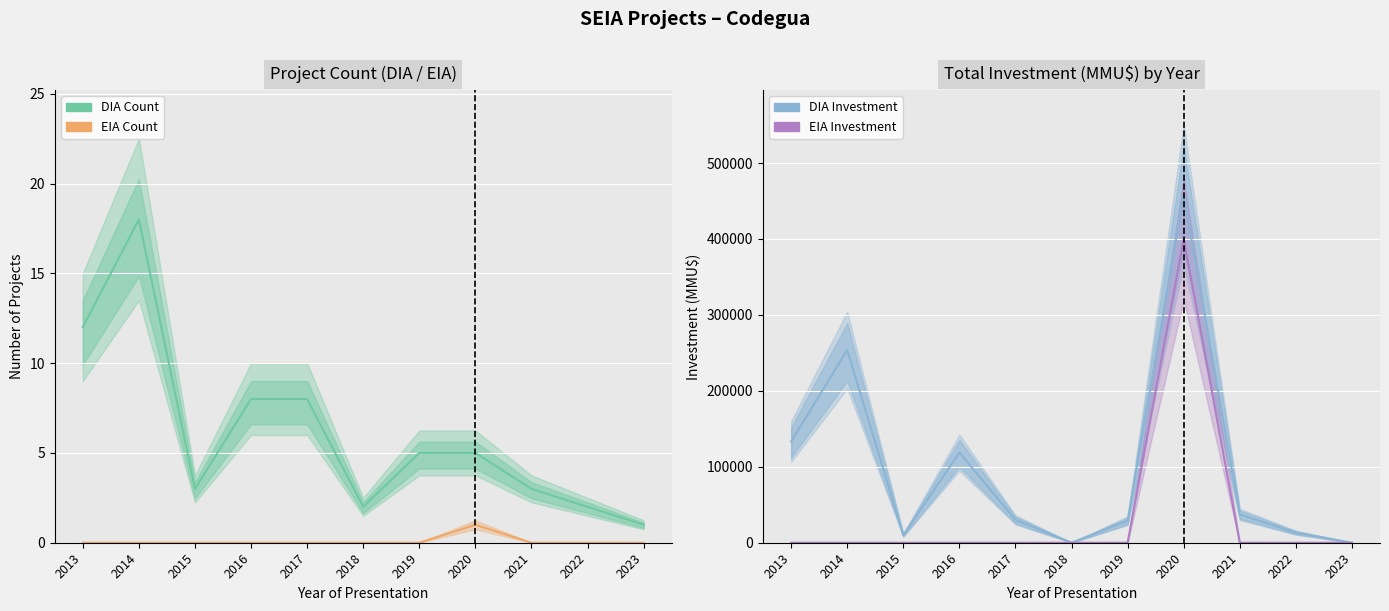

Is it true that EIA Count equals 0 at 2017?

True